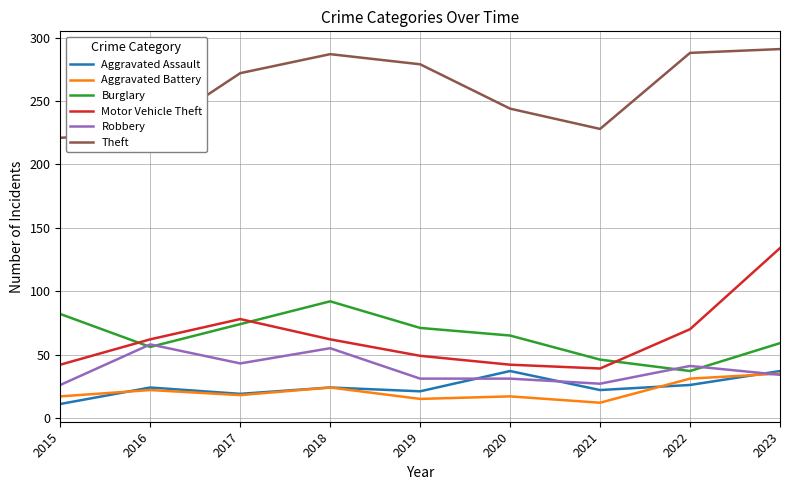

At which category is the sum across all series the highest?

2023